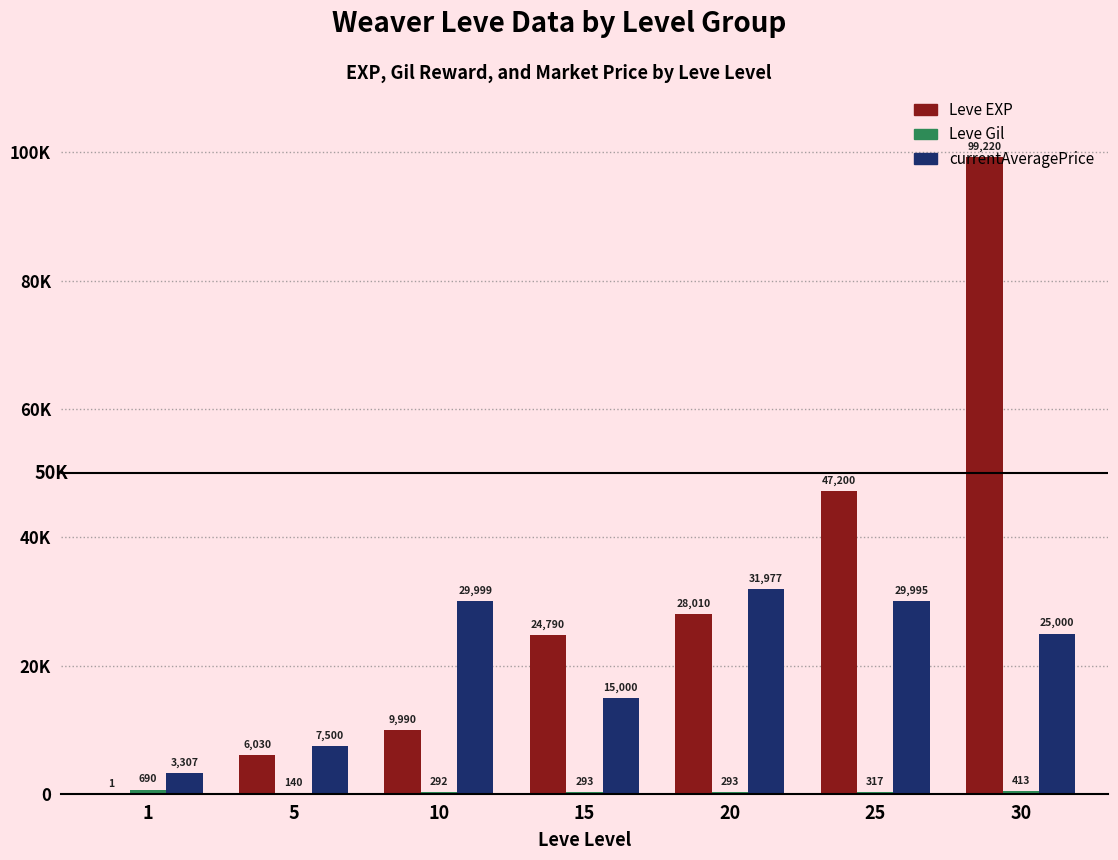

Reading left to right, extract all data points from this chart.

Leve EXP: 1=1	5=6030	10=9990	15=24790	20=28010	25=47200	30=99220
Leve Gil: 1=690	5=140	10=292	15=293	20=293	25=317	30=413
currentAveragePrice: 1=3307	5=7500	10=29999	15=15000	20=31977	25=29995	30=25000